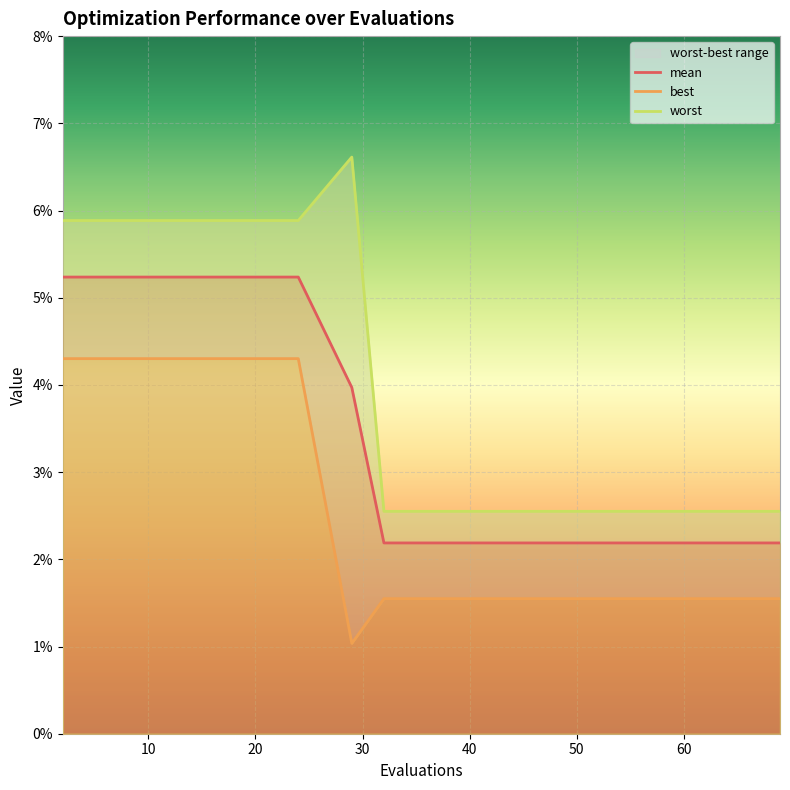

Reading left to right, transcribe all the data shown in this chart.

mean: 0.1	0.1	0.1	0.1	0.1	0.1	0.1	0.0	0.0	0.0	0.0	0.0	0.0	0.0	0.0	0.0
best: 0.0	0.0	0.0	0.0	0.0	0.0	0.0	0.0	0.0	0.0	0.0	0.0	0.0	0.0	0.0	0.0
worst: 0.1	0.1	0.1	0.1	0.1	0.1	0.1	0.1	0.0	0.0	0.0	0.0	0.0	0.0	0.0	0.0